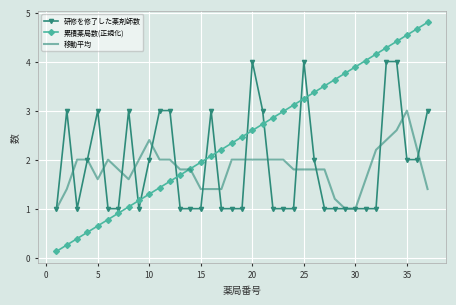

Rank the series by their maximum value, from highest to lowest.

累積薬局数(正規化), 研修を修了した薬剤師数, 移動平均